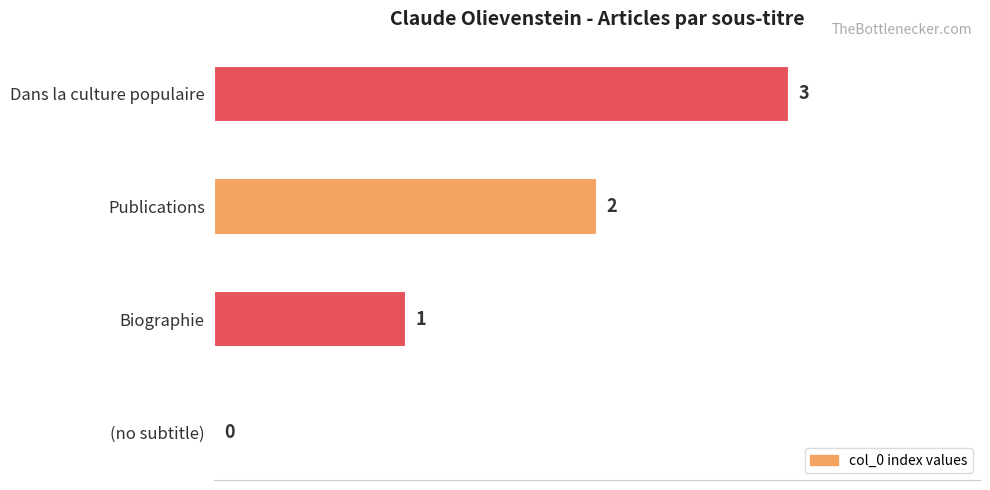

The value at Dans la culture populaire is 5. True or false?

False